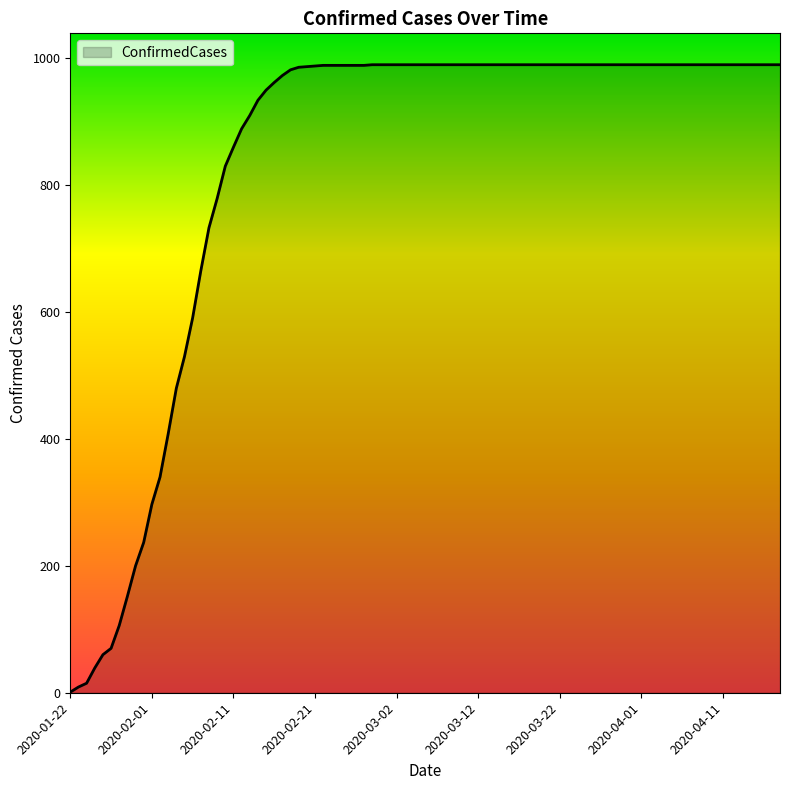

What is the difference between the maximum and minimum values?

989